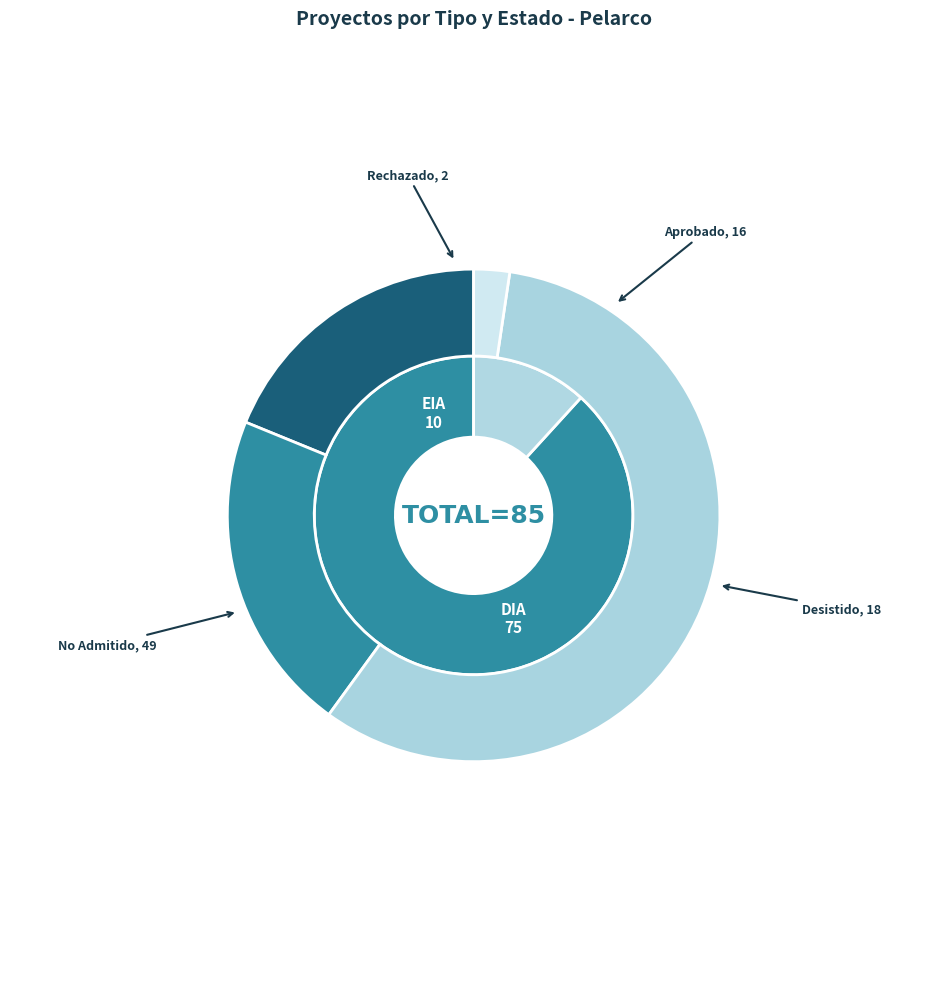

Is it true that DIA is 88% of the pie?

True